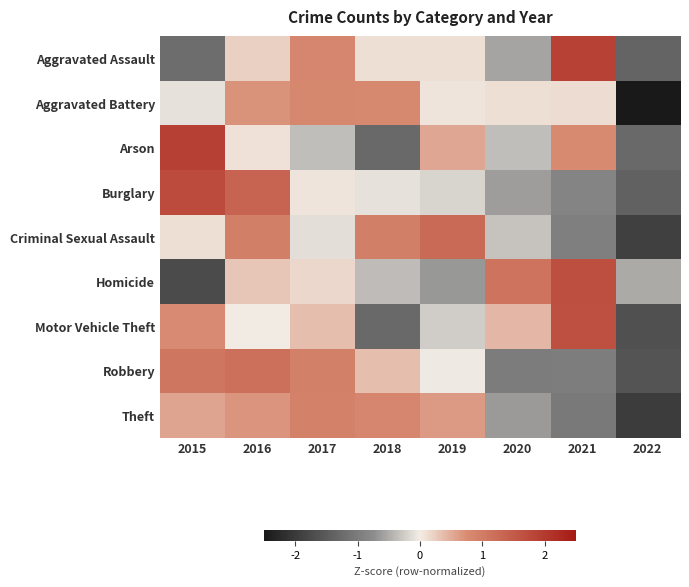

At how many categories does at least one series exceed 0?

7